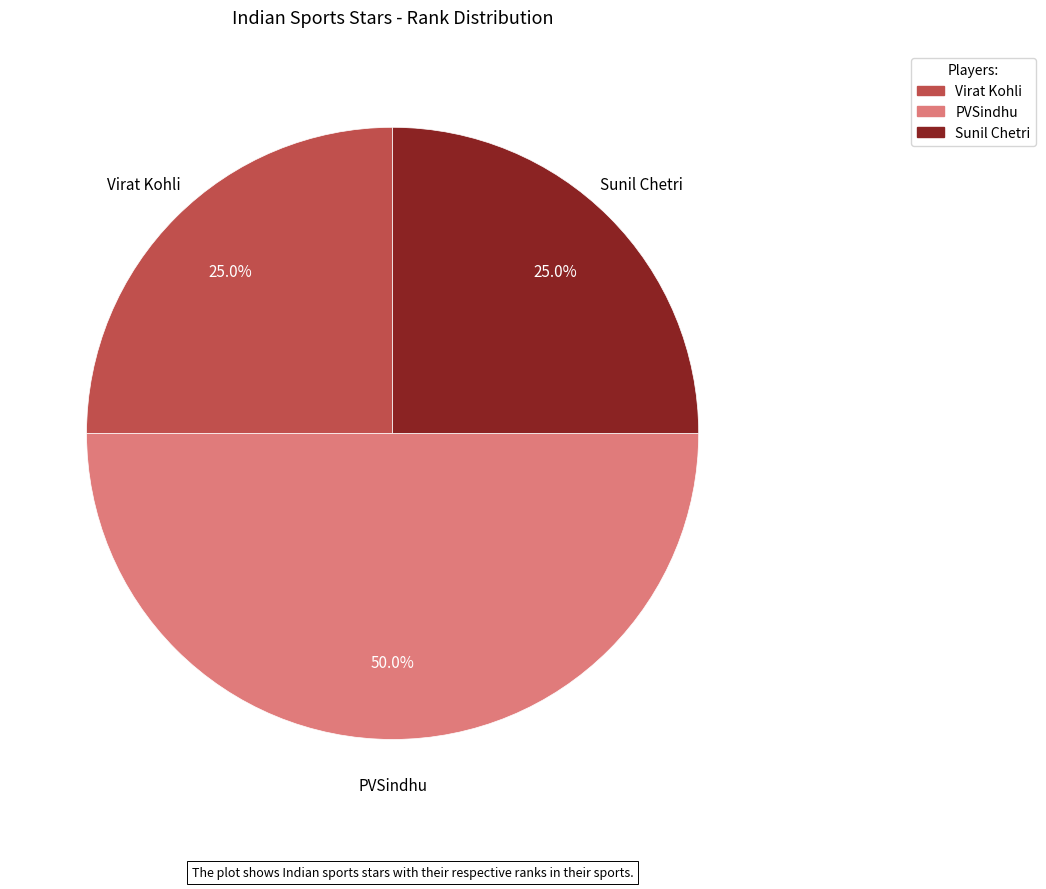

Is Sunil Chetri the majority of the pie?

No